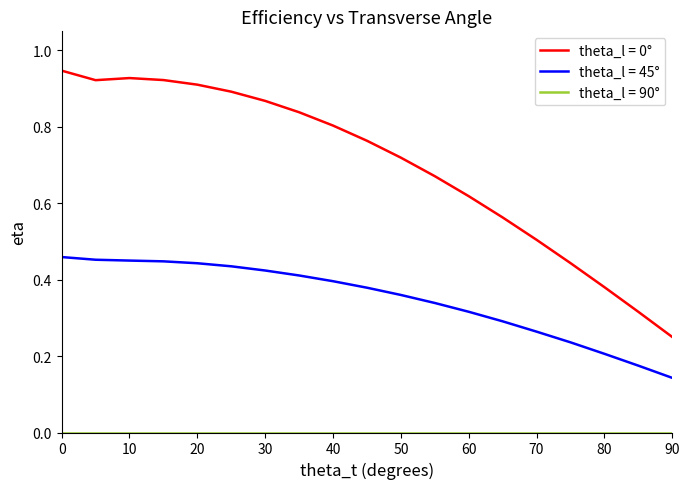

Which series has the largest total across all categories?

theta_l = 0°